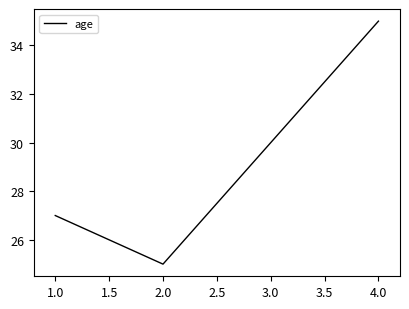

What is the sum of all values?

117